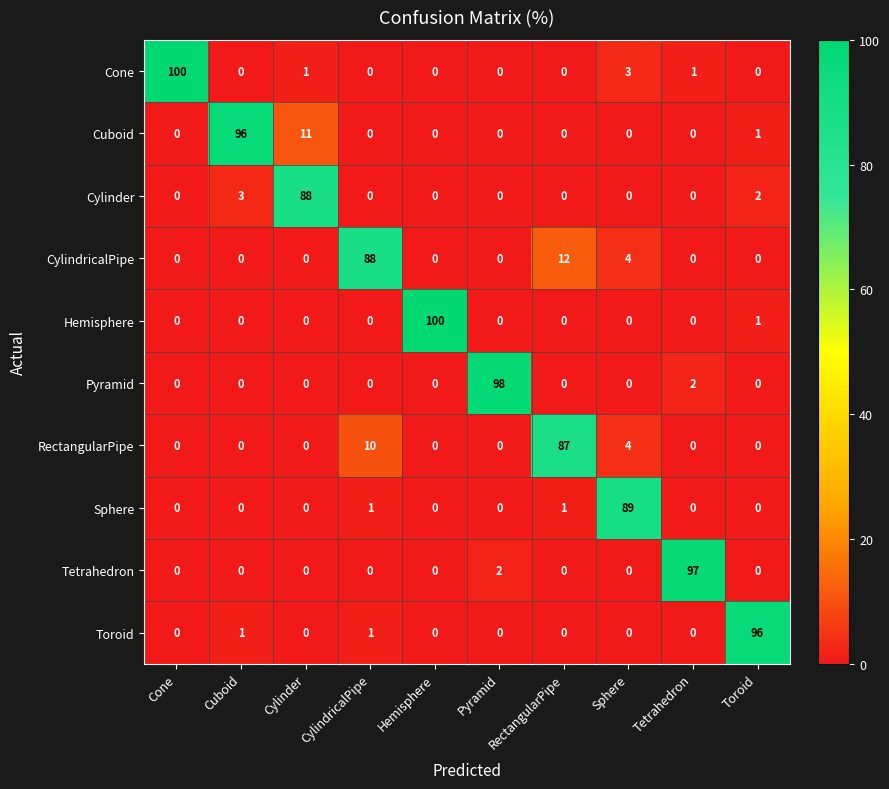

Which series has the largest total across all categories?

Cuboid